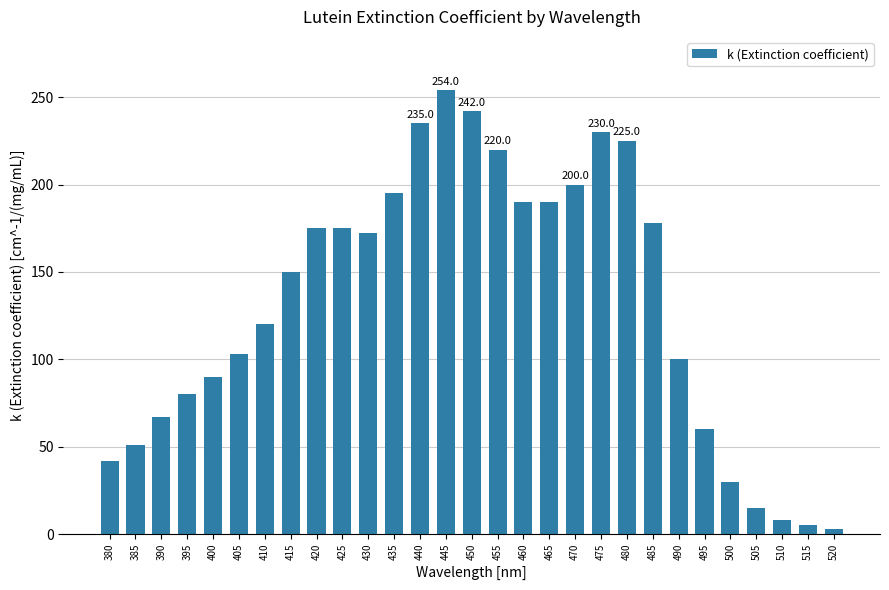

Reading left to right, extract all data points from this chart.

42	51	67	80	90	103	120	150	175	175	172	195	235	254	242	220	190	190	200	230	225	178	100	60	30	15	8	5	3